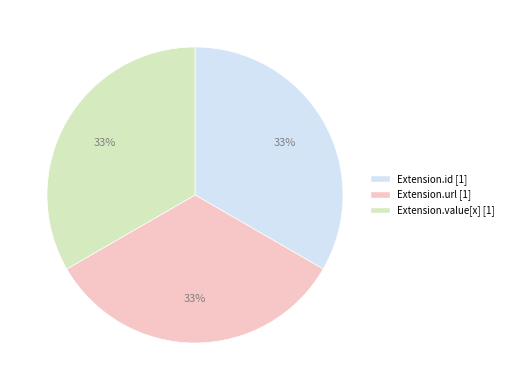

How many slices are in this pie chart?

3